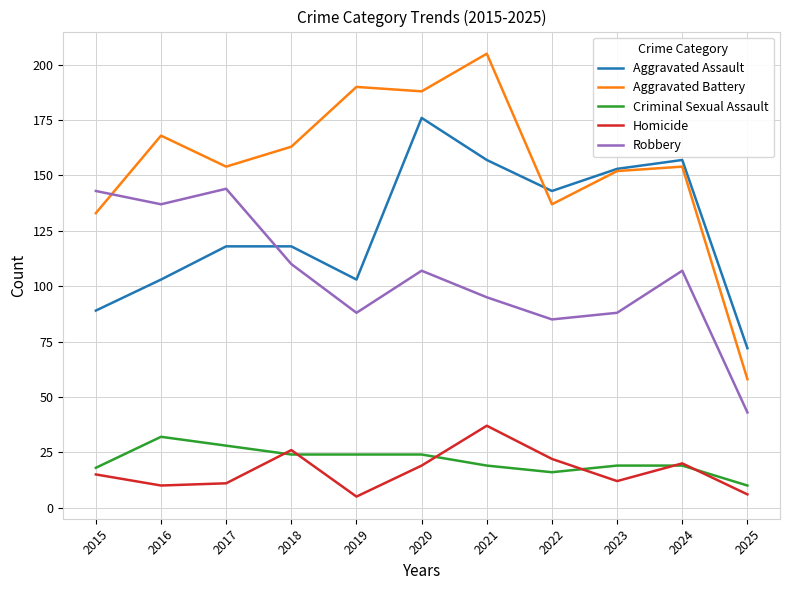

True or false: Homicide and Robbery intersect in this chart.

False